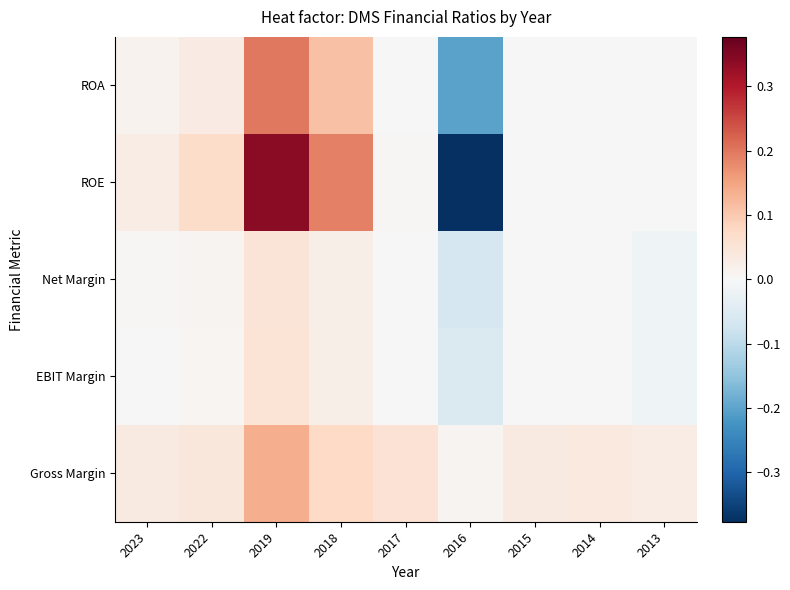

Which label corresponds to the smallest value in the chart?

2016